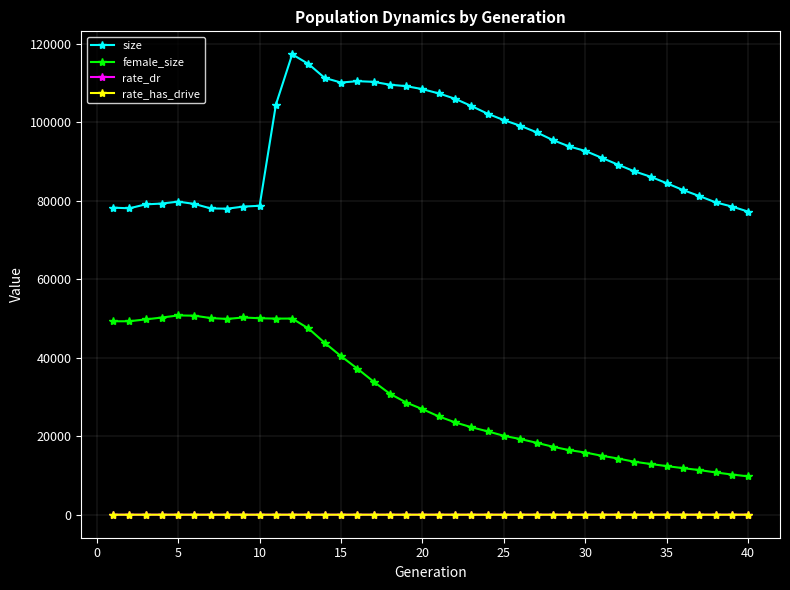

Which series has the largest total across all categories?

size